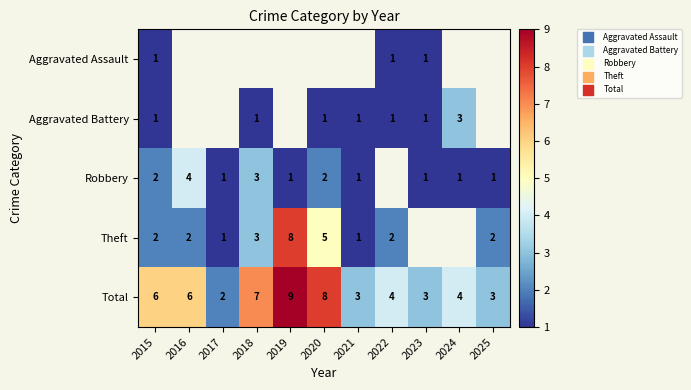

What is the average value of the Total series?

5